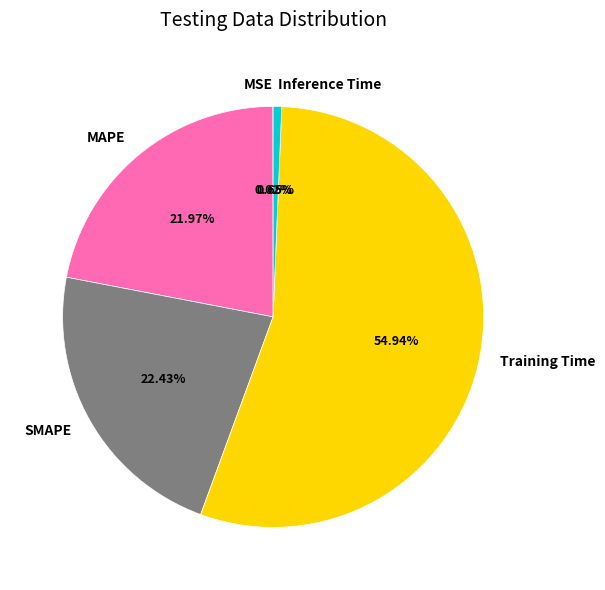

Which category has the biggest portion of the pie?

Training Time